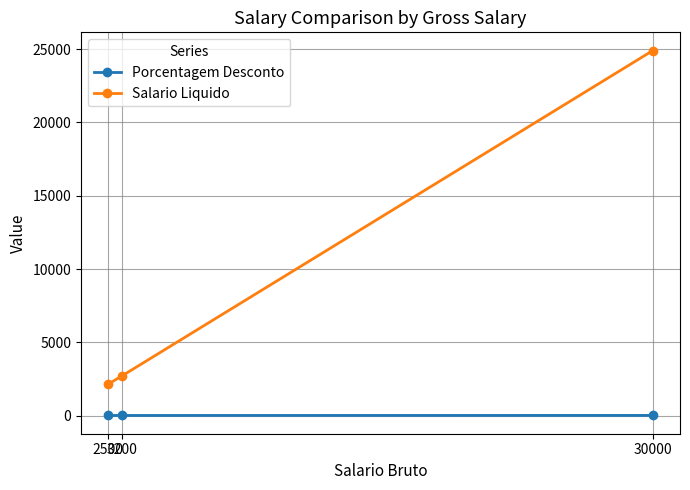

Rank the series by their maximum value, from highest to lowest.

Salario Liquido, Porcentagem Desconto